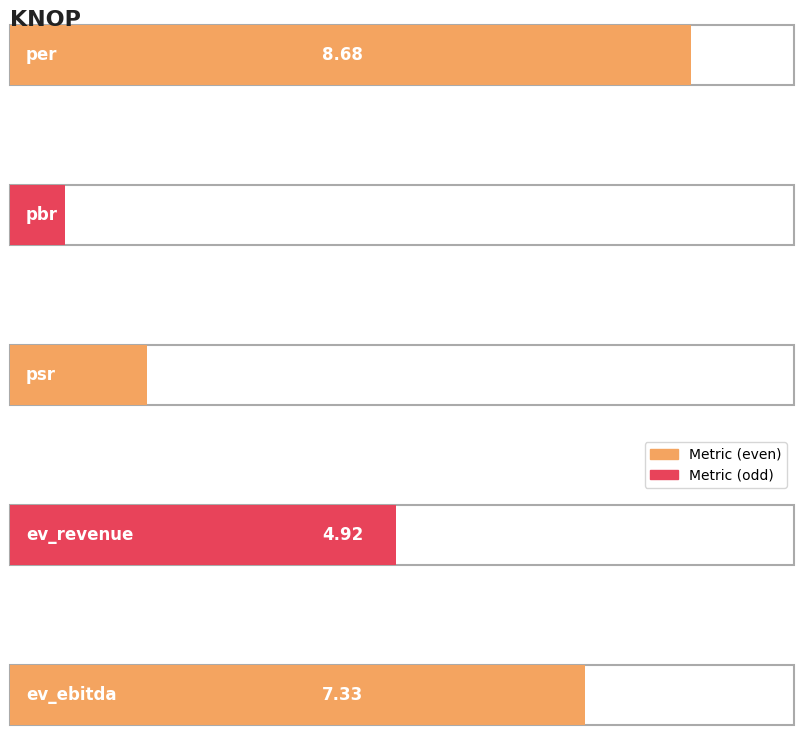

Reading left to right, list all the values displayed in this chart.

8.7	0.7	1.8	4.9	7.3